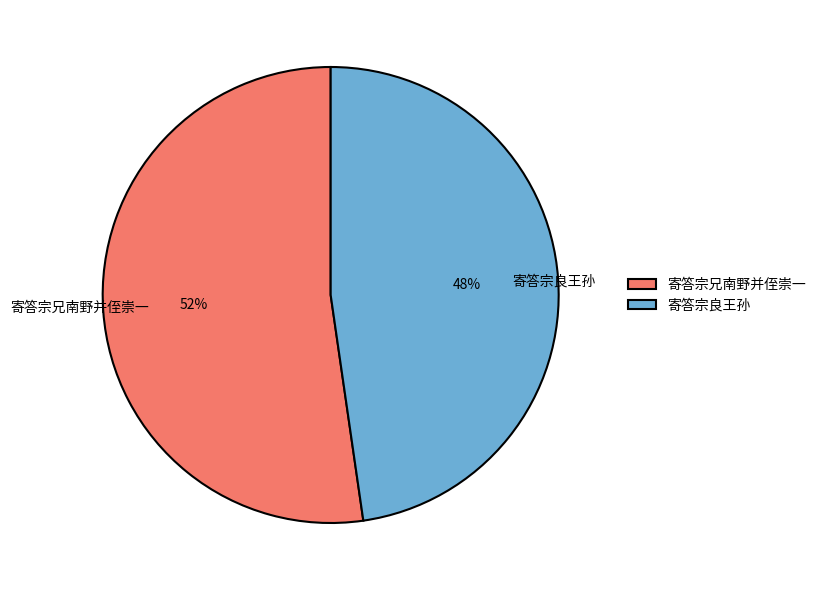

Rank the categories by value from highest to lowest.

寄答宗兄南野并侄崇一, 寄答宗良王孙